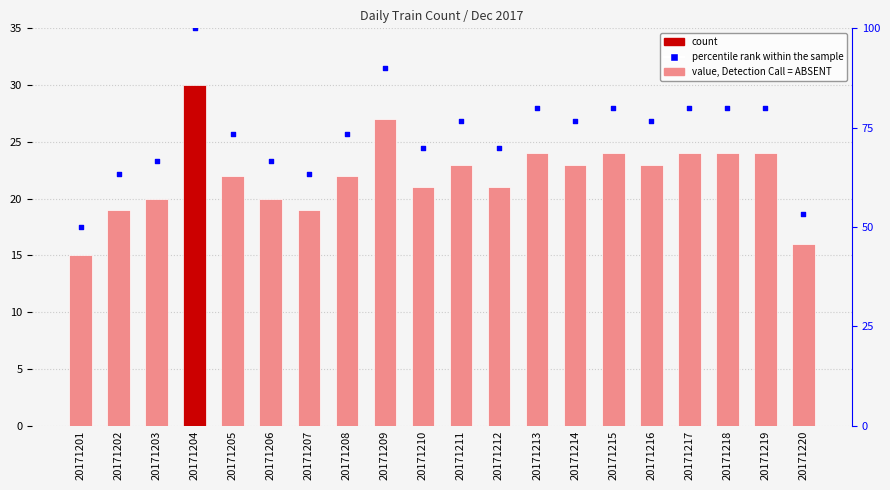

Which series contains the lowest Y value?

Count of Train Counter